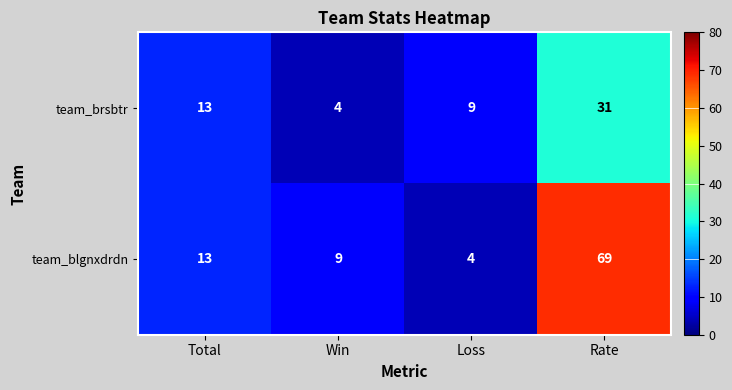

The value of team_blgnxdrdn at Total is 9. True or false?

False